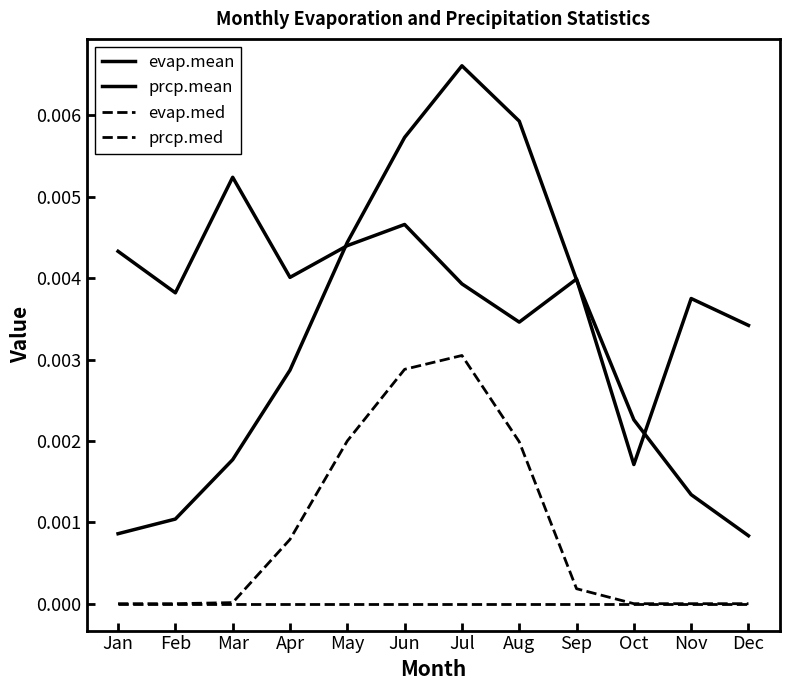

How many lines are shown in the chart?

4